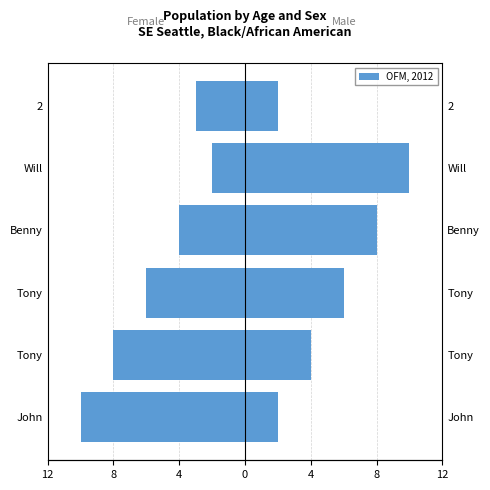

The value of col_2 at Tony is -4. True or false?

False